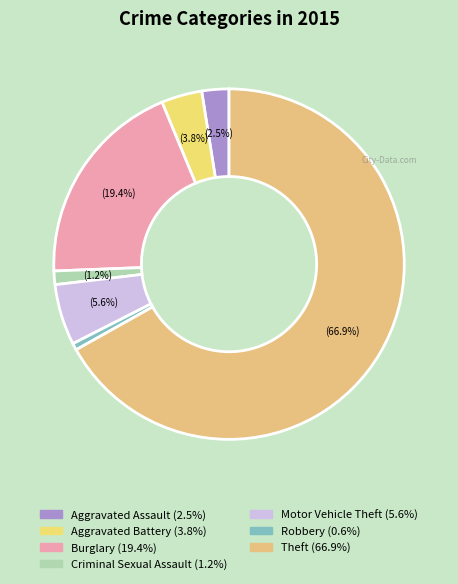

To the nearest percent, what is the average slice percentage?

14%